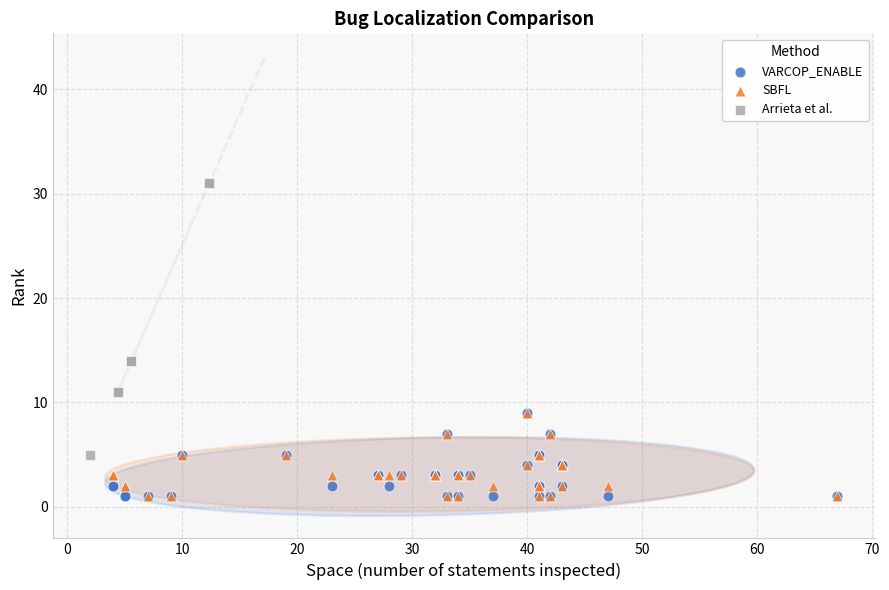

Which series reaches the maximum Y coordinate?

Arrieta et al.